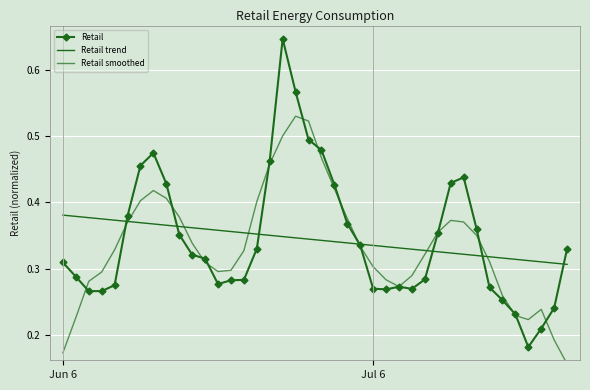

What position from the right is 23?

17